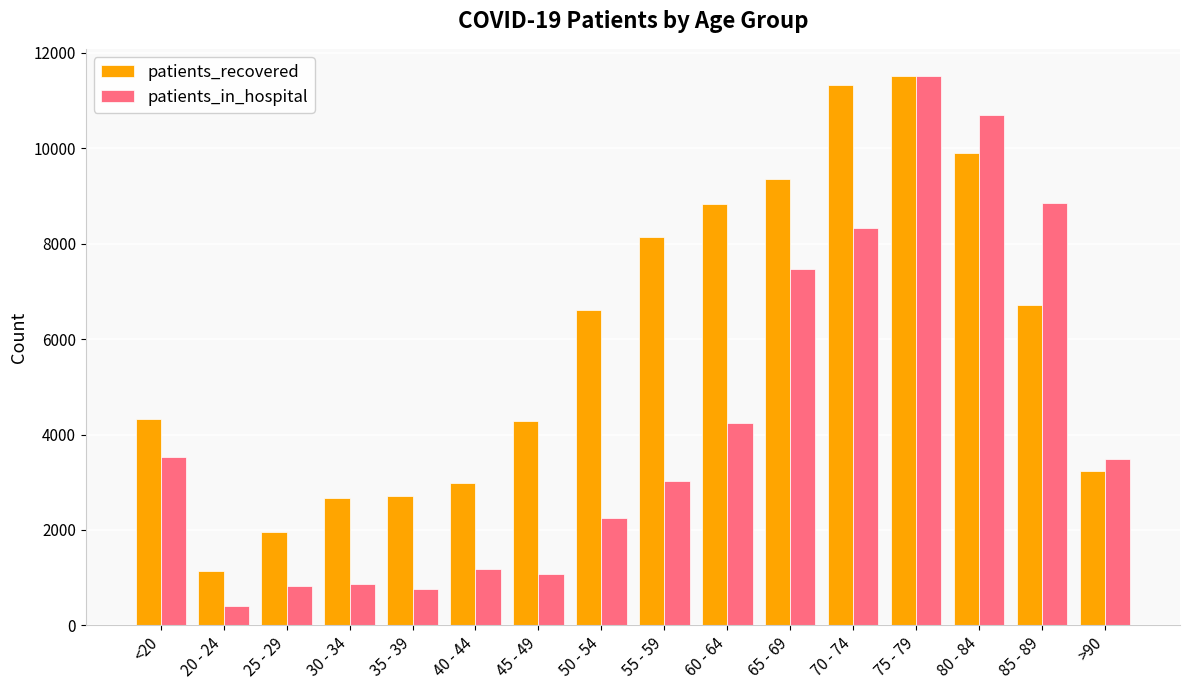

What is the maximum value shown in the chart?

11504.0